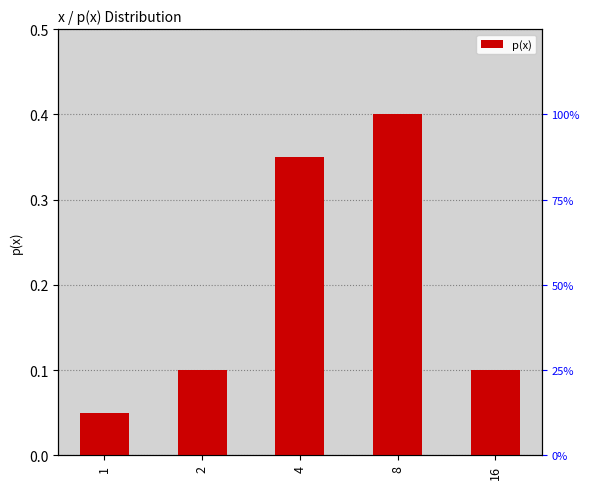

How many bars are there in total?

5